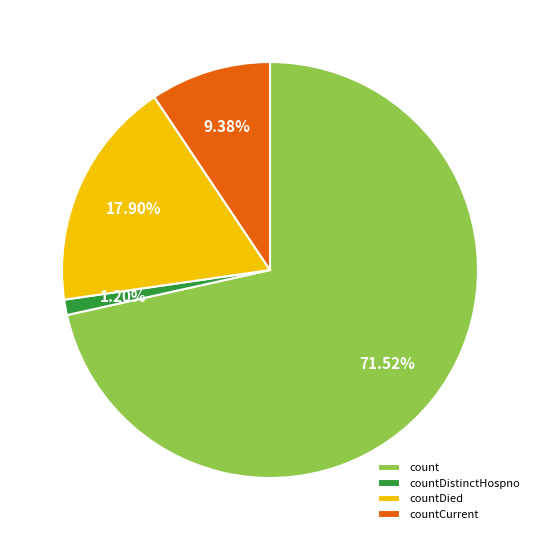

Does any single category account for the majority?

Yes